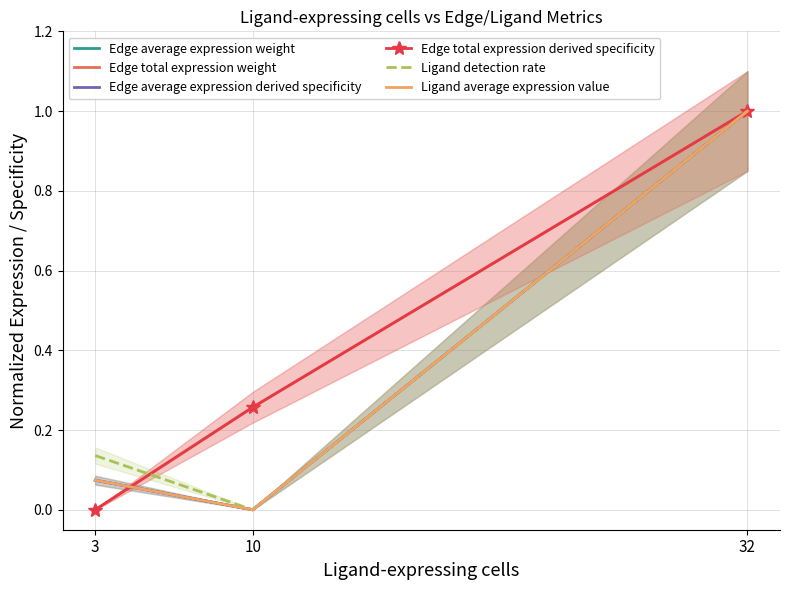

Is the value of Ligand detection rate at 3 greater than the value of Edge total expression derived specificity at 32?

No